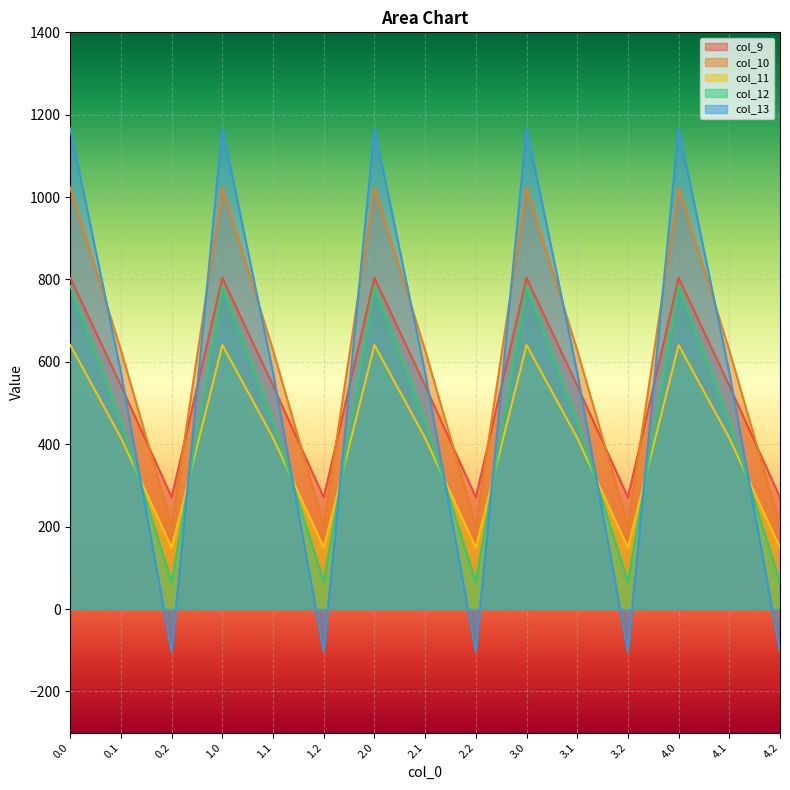

How many distinct data groups are displayed?

5